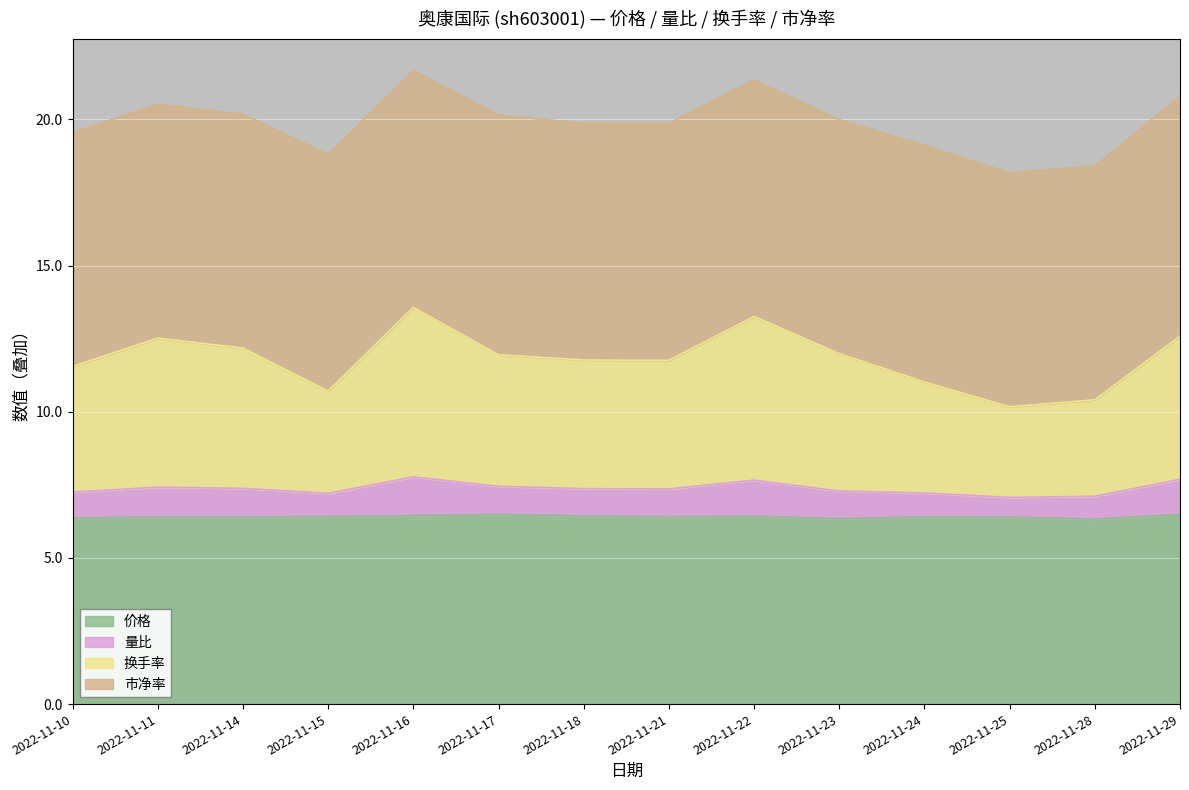

How many lines are shown in the chart?

4